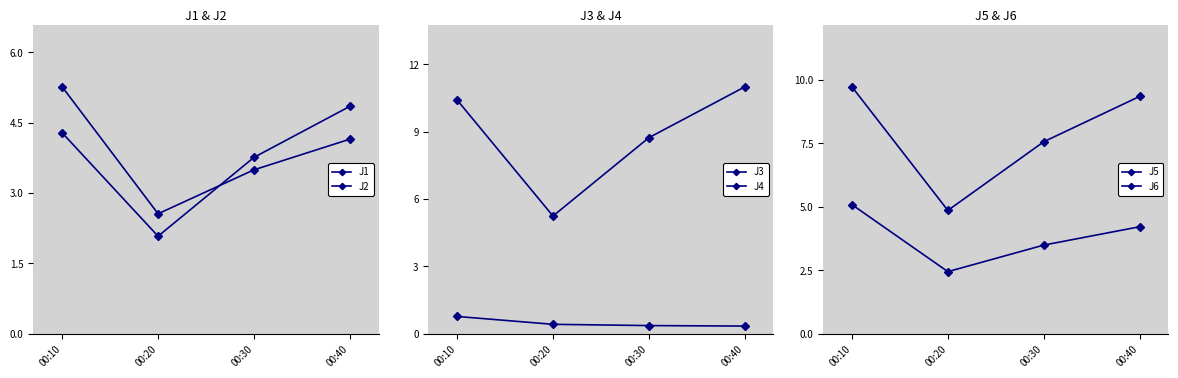

Between 00:30 and 00:10, which is larger?

00:10